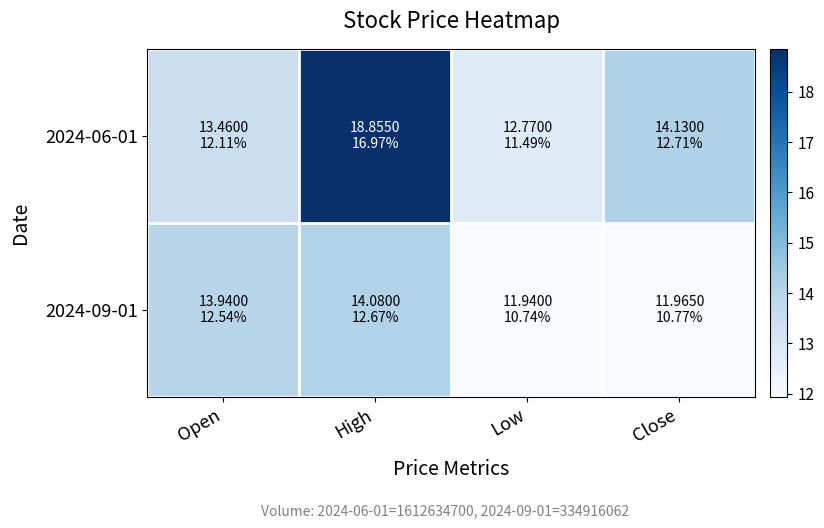

List the series in order of their overall mean, highest first.

2024-06-01, 2024-09-01